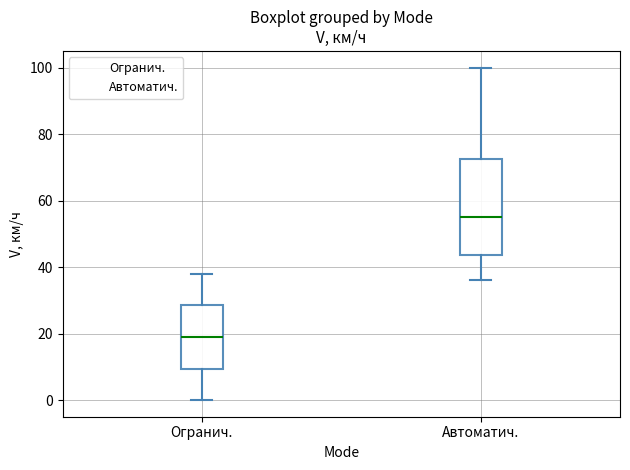

Where does the lower whisker of the box for Автоматич. end on the y-axis? The values are not printed on the chart, so give them approximately, as read against the axis.

36